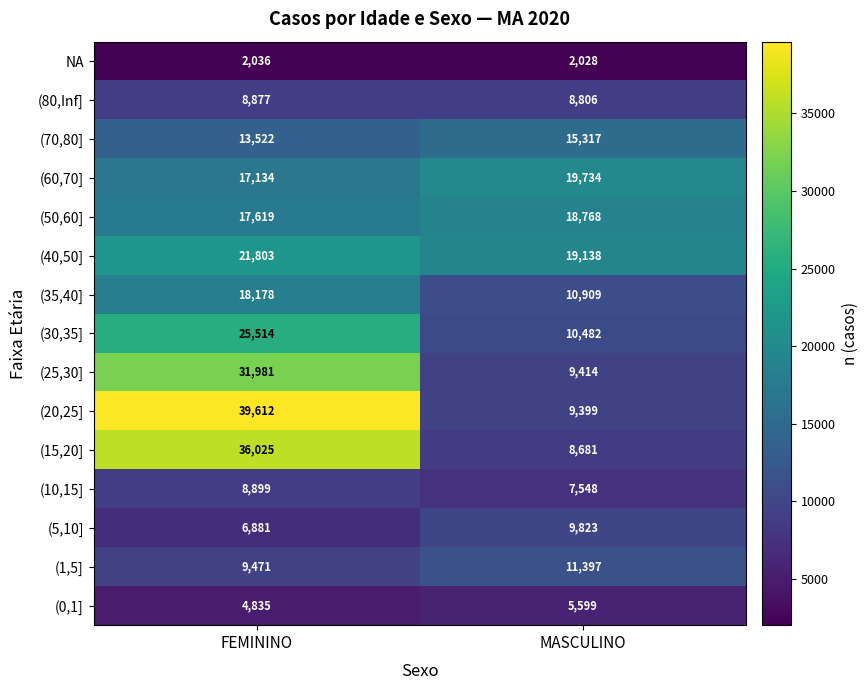

Is it true that (35,40] equals 10909 at MASCULINO?

True